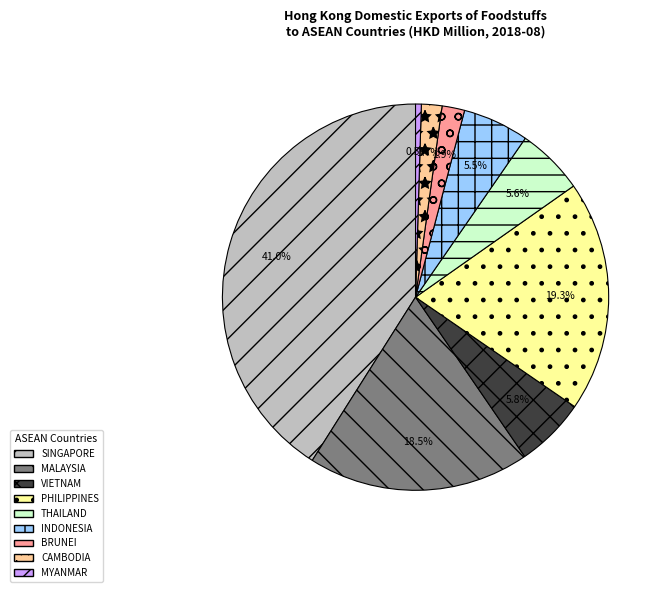

Which category has the biggest portion of the pie?

SINGAPORE